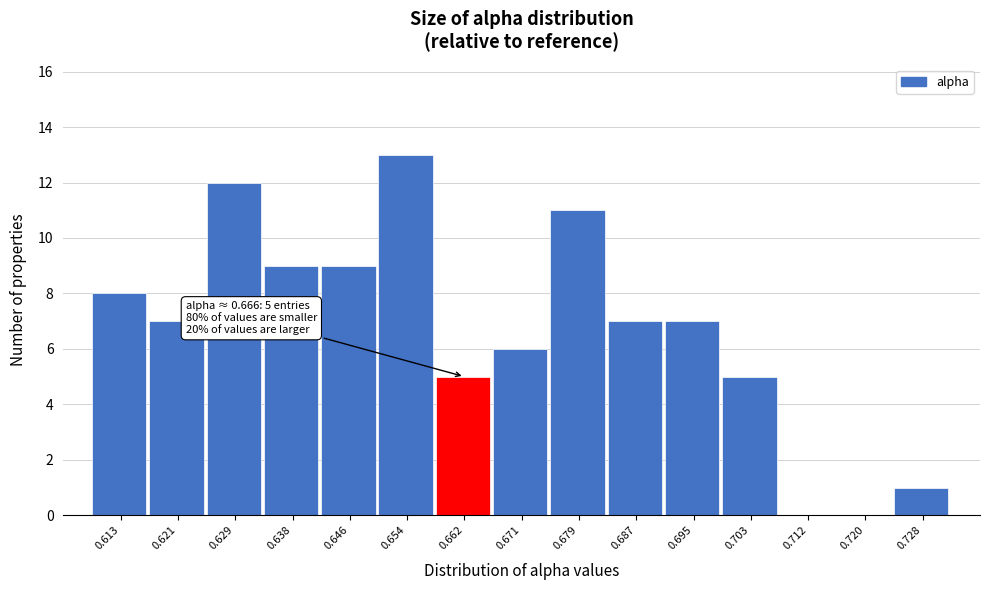

Reading left to right, list all the values displayed in this chart.

0.613=8	0.621=7	0.629=12	0.638=9	0.646=9	0.654=13	0.662=5	0.671=6	0.679=11	0.687=7	0.695=7	0.703=5	0.712=0	0.720=0	0.728=1